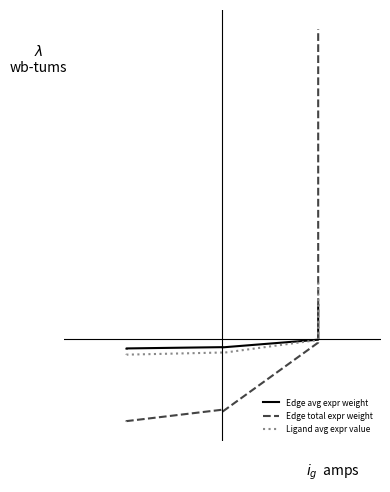

What is the difference between the maximum and minimum values in the Edge total expr weight series?

60.0